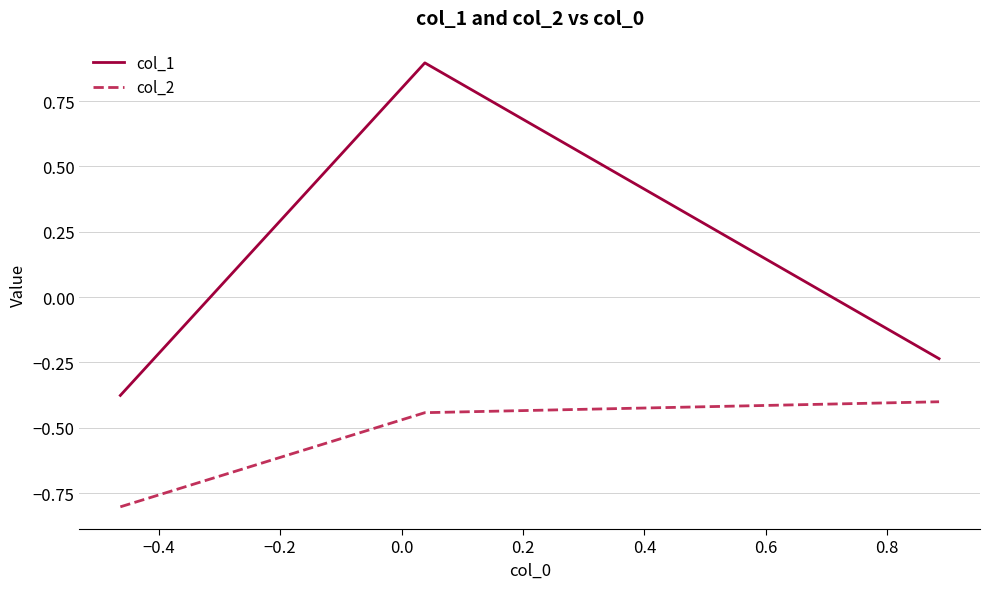

Which series has the widest spread of values?

col_1